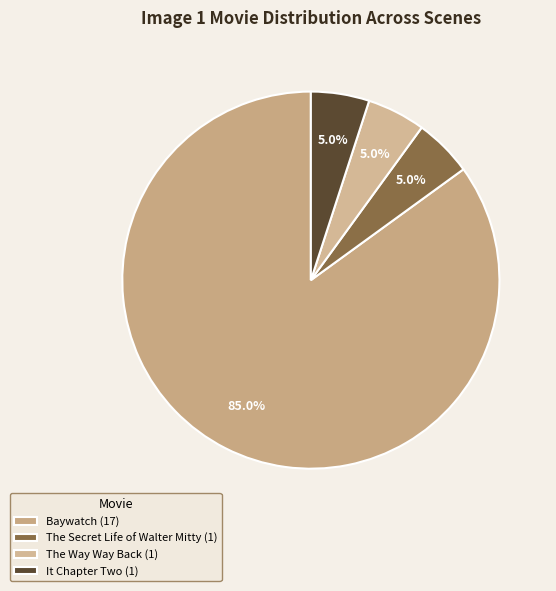

Between The Way Way Back and The Secret Life of Walter Mitty, which is larger?

The Way Way Back